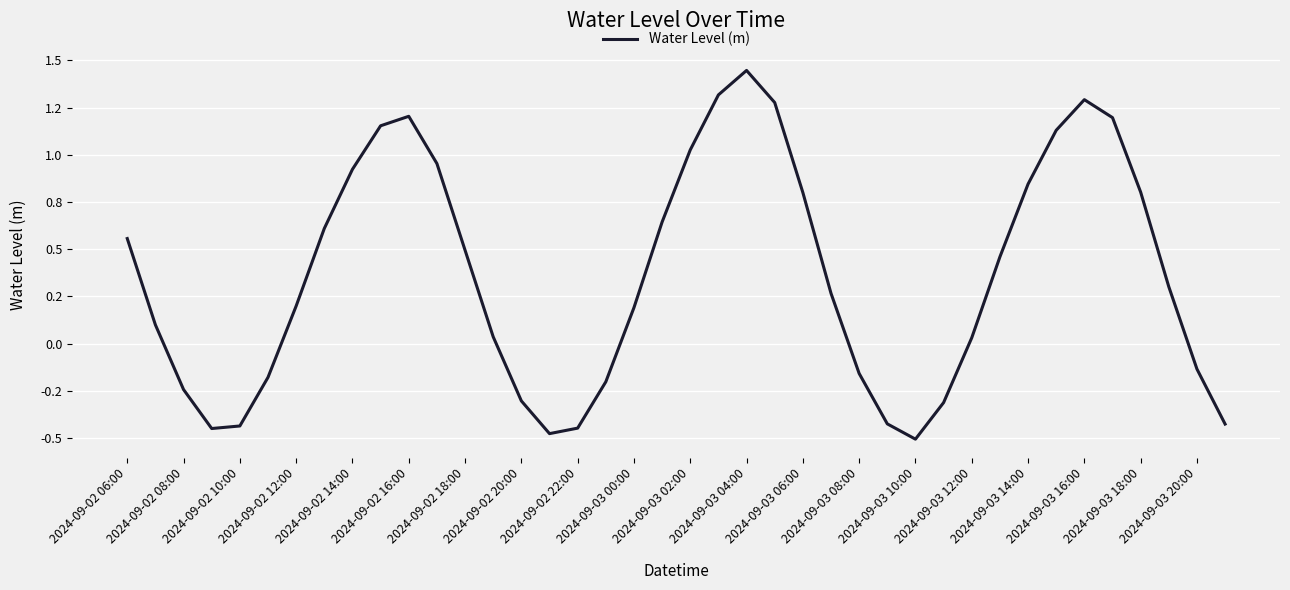

What is the label of the 40th point from the right?

2024-09-02 06:00